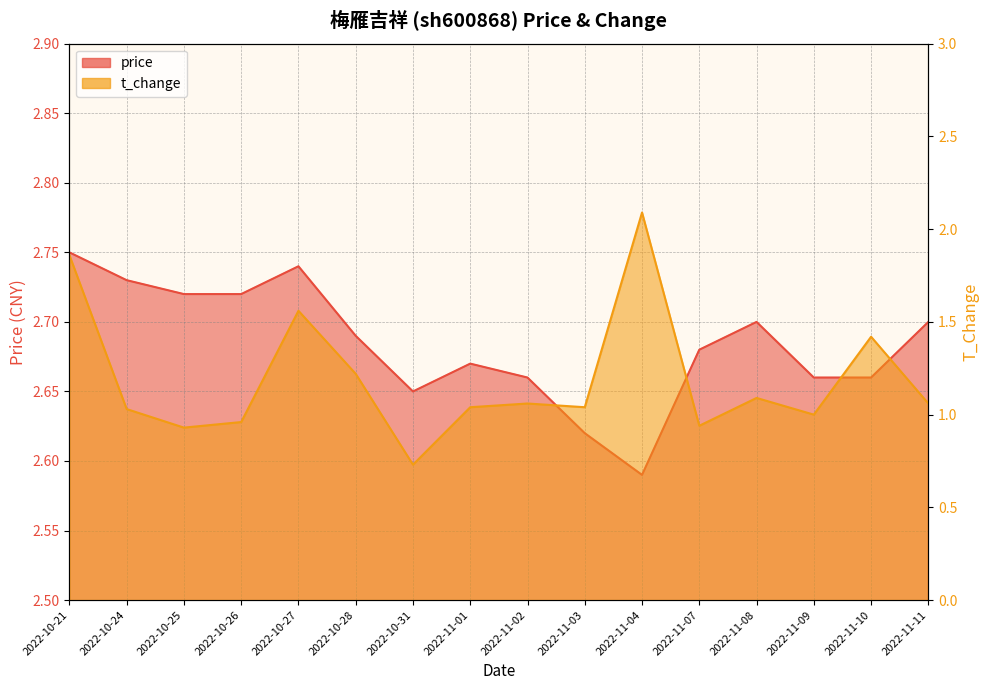

True or false: price and t_change cross at least once.

False